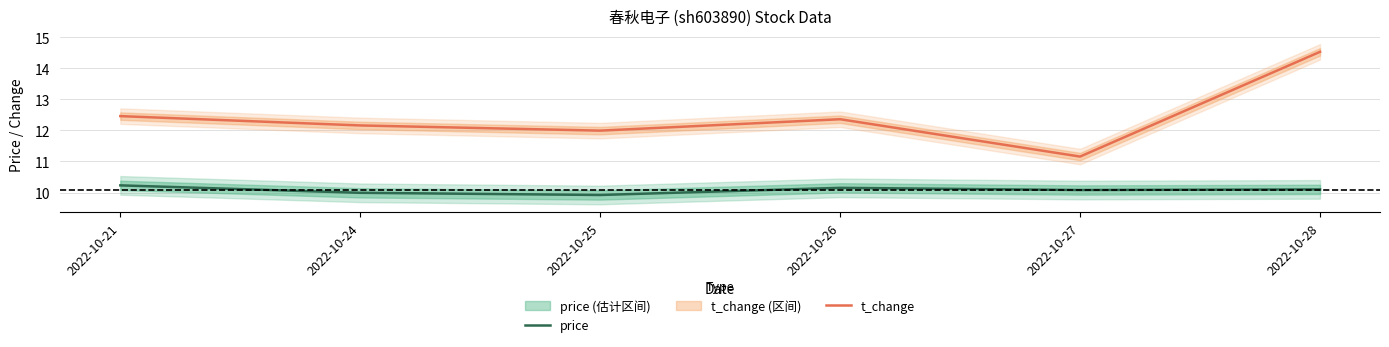

Rank the categories by t_change value from lowest to highest.

2022-10-27, 2022-10-25, 2022-10-24, 2022-10-26, 2022-10-21, 2022-10-28